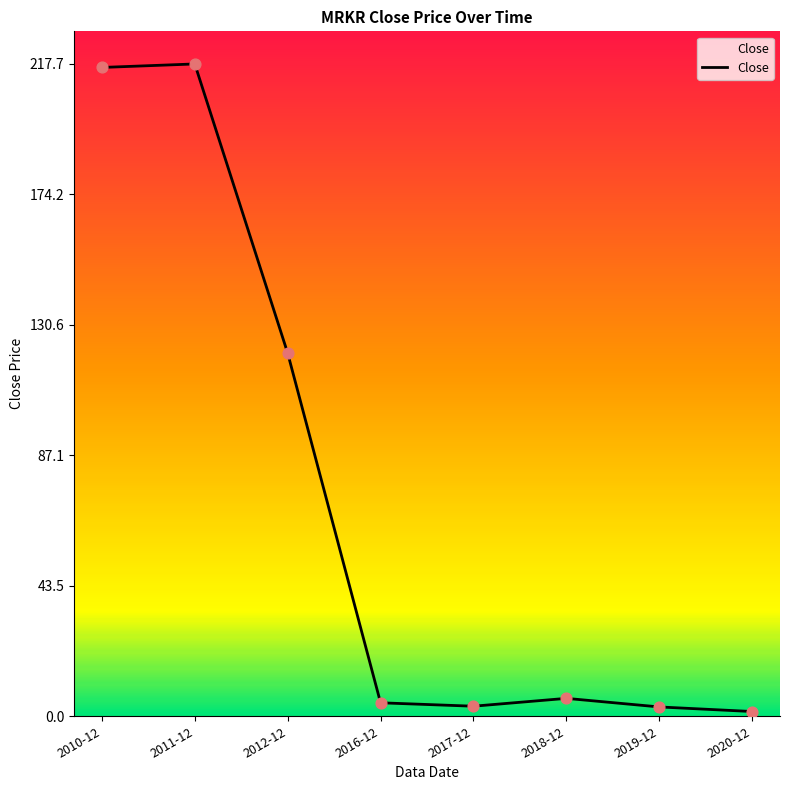

Between 2011-12 and 2012-12, which is larger?

2011-12